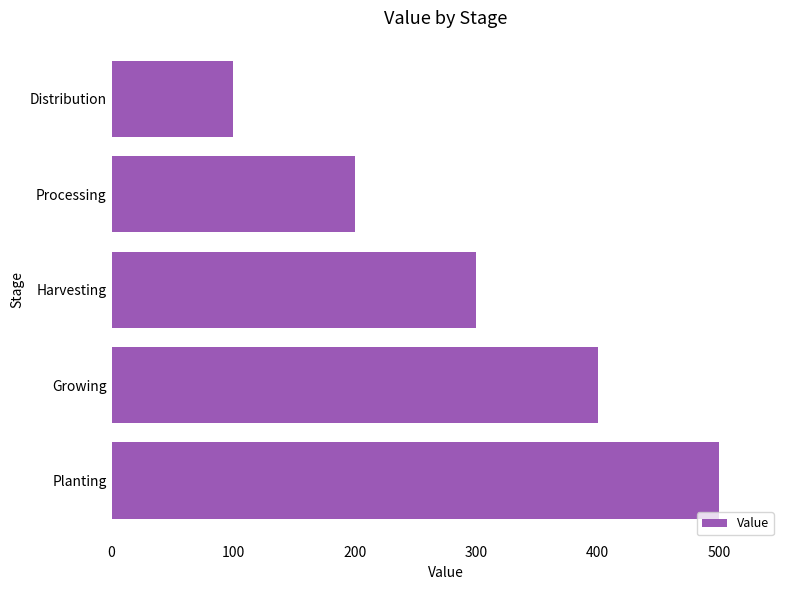

What is the sum of all values?

1500